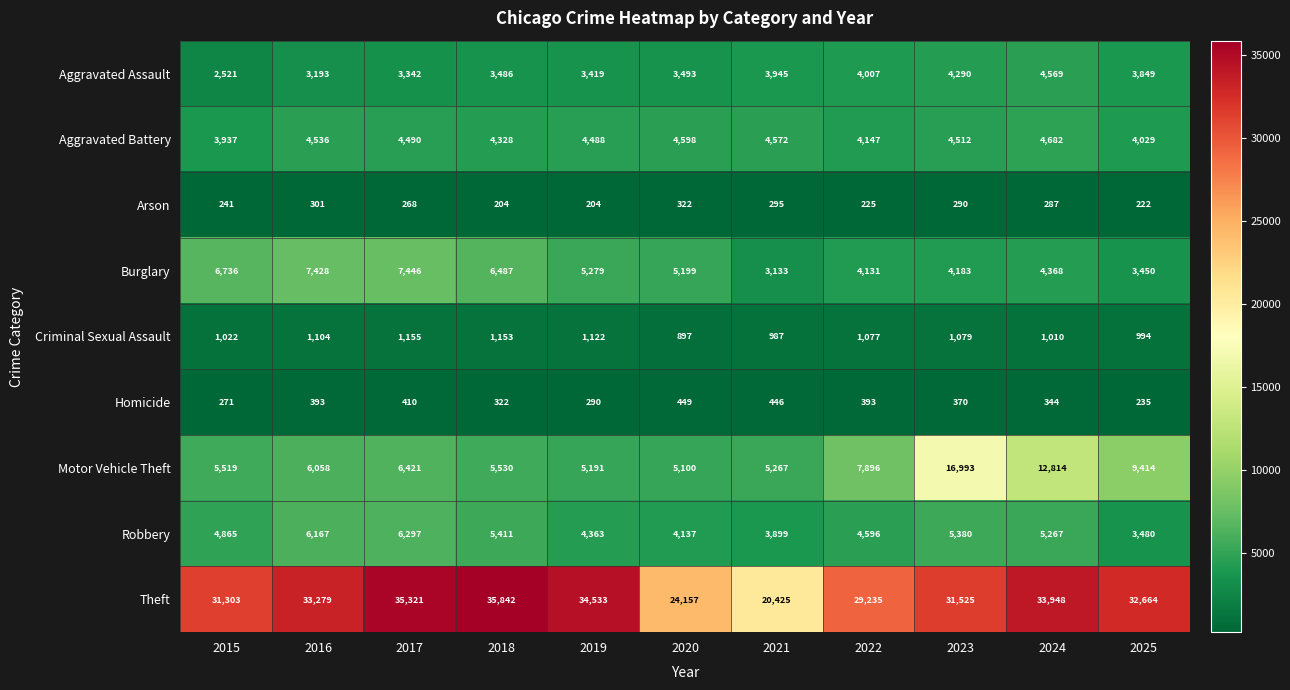

True or false: Aggravated Assault has a value of 4569 at 2024.

True